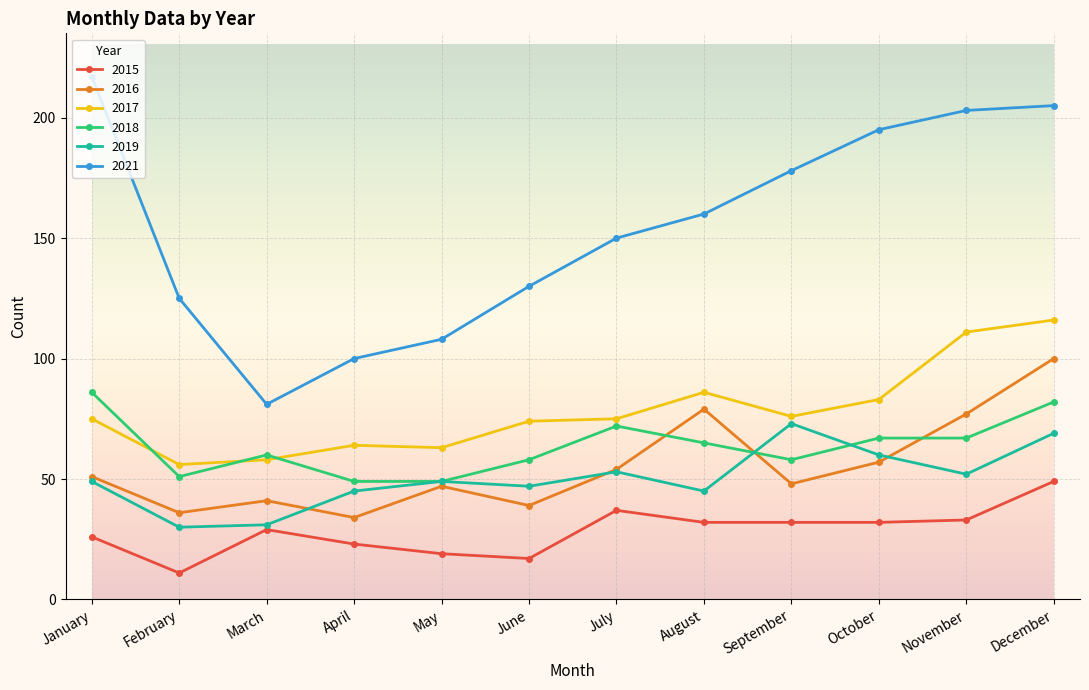

What is the difference between the 2018 values at January and October?

19